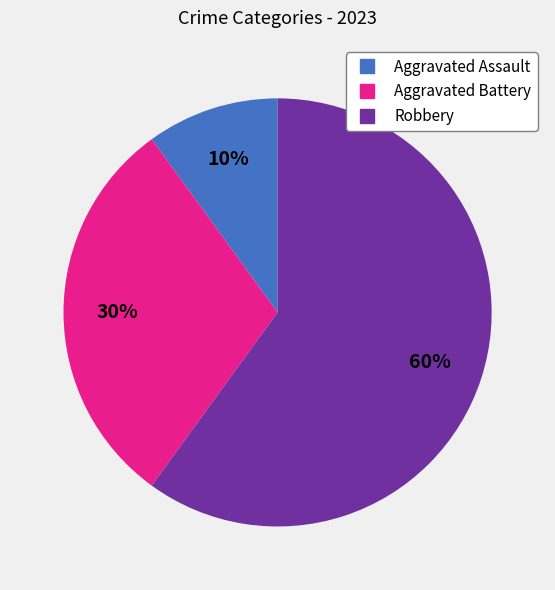

To the nearest percent, what percentage of the pie is Aggravated Battery?

30%